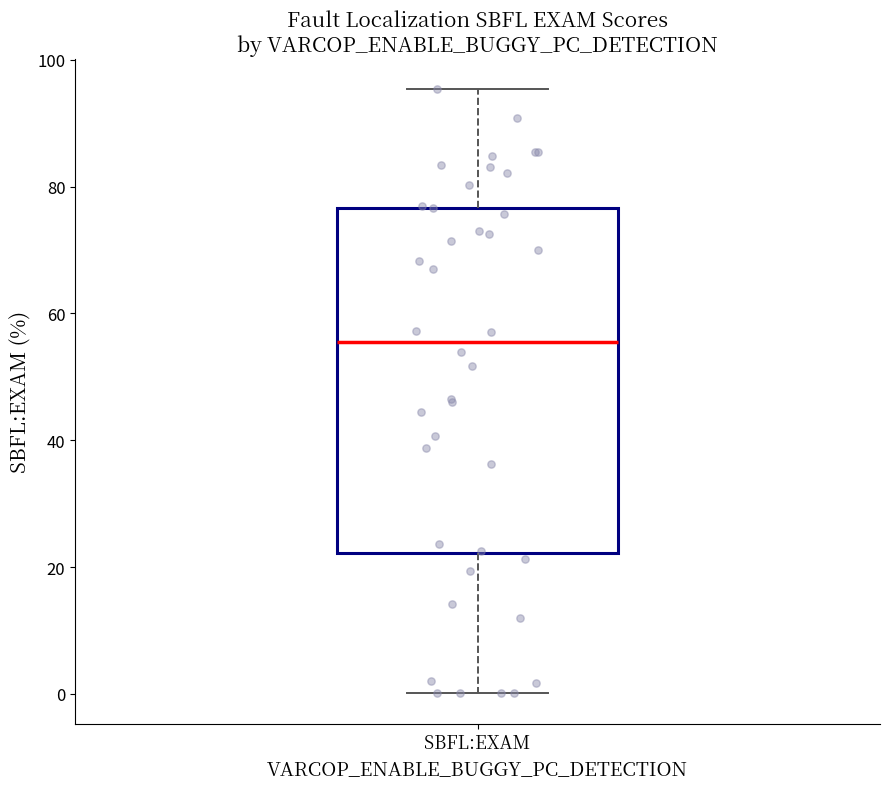

Transcribe this box plot: give where the median line is, the range the box spans, and where the two whiskers end, as read against the y-axis. The values are not printed on the chart, so give them approximately, as read against the axis.

median 56, box 22 to 76, whiskers 0 to 96